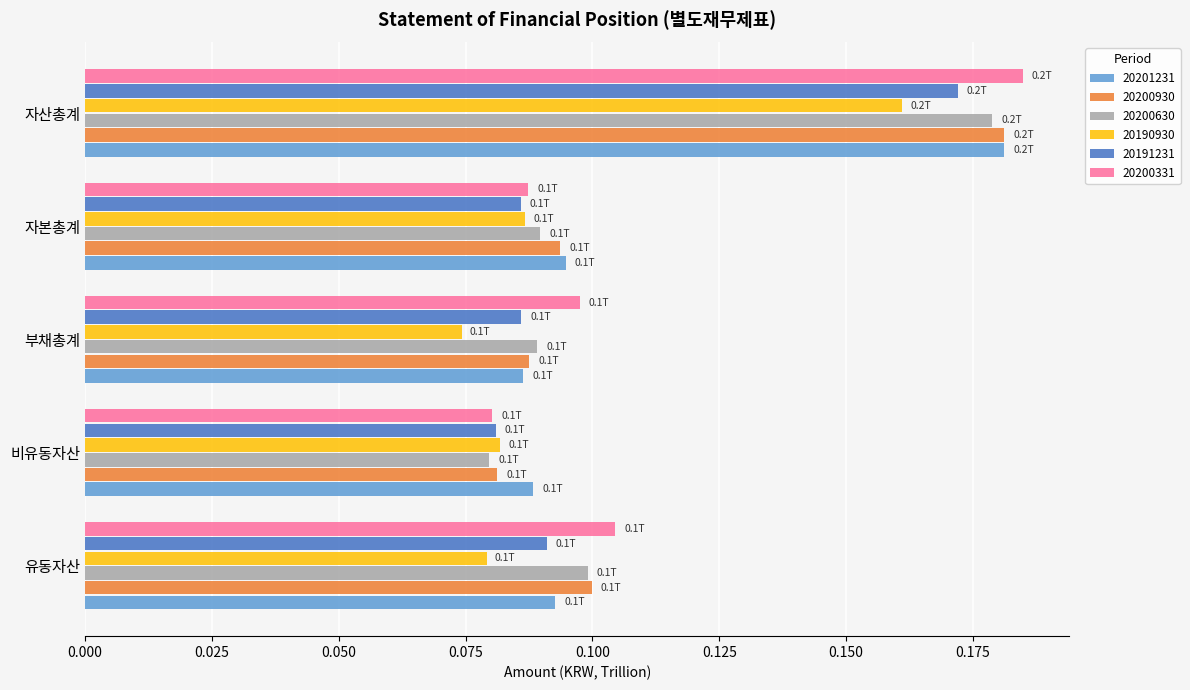

What is the total value across all series at 자본총계?

0.5